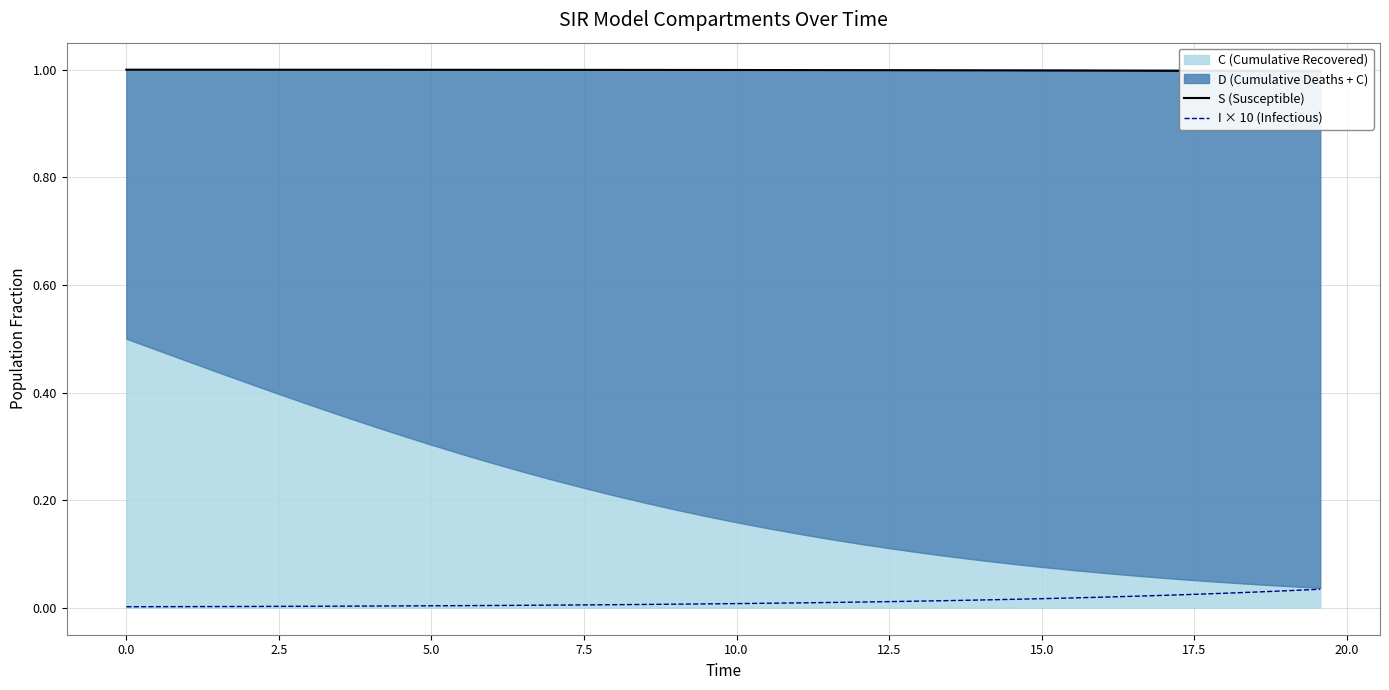

True or false: I × 10 (Infectious) has more than 0 interior local peaks.

False